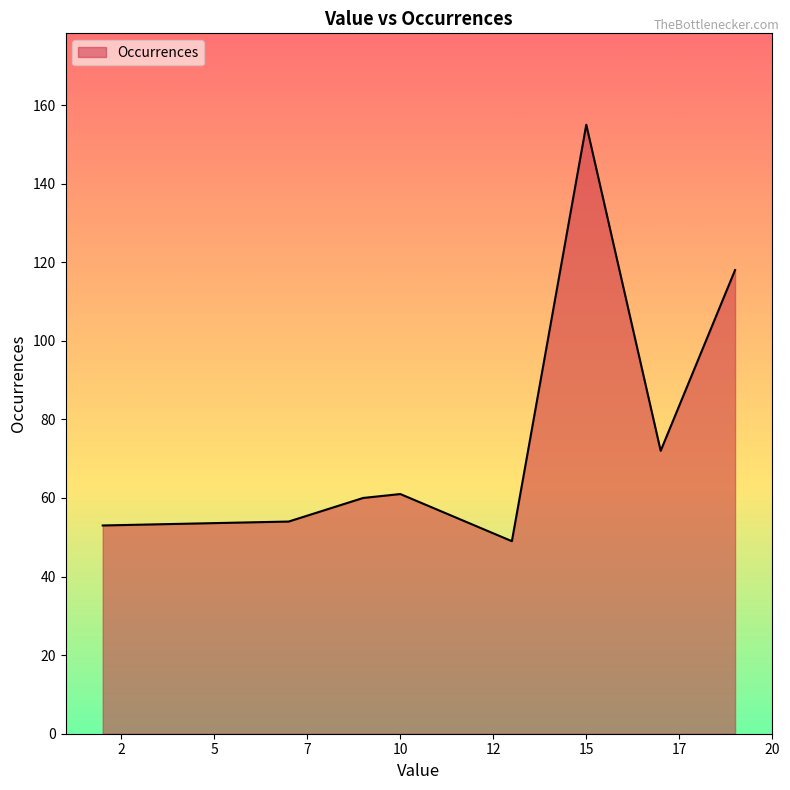

What is the smallest value displayed?

49